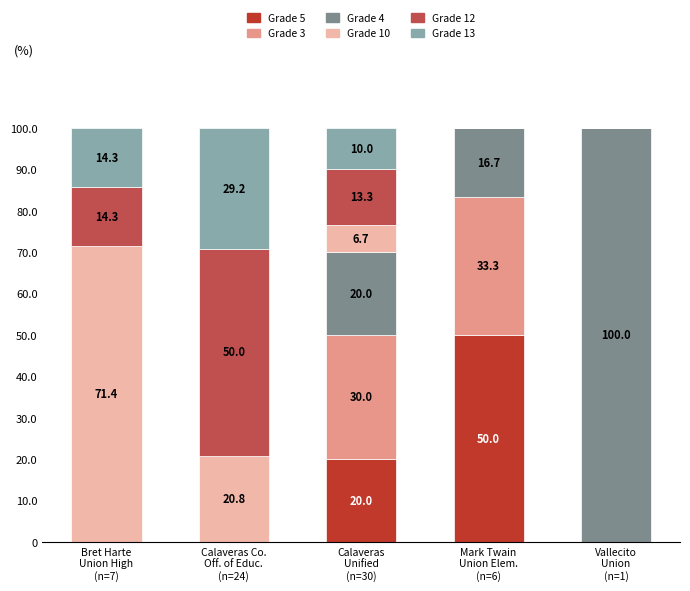

What is the sum of all Grade 5 values?

70.0